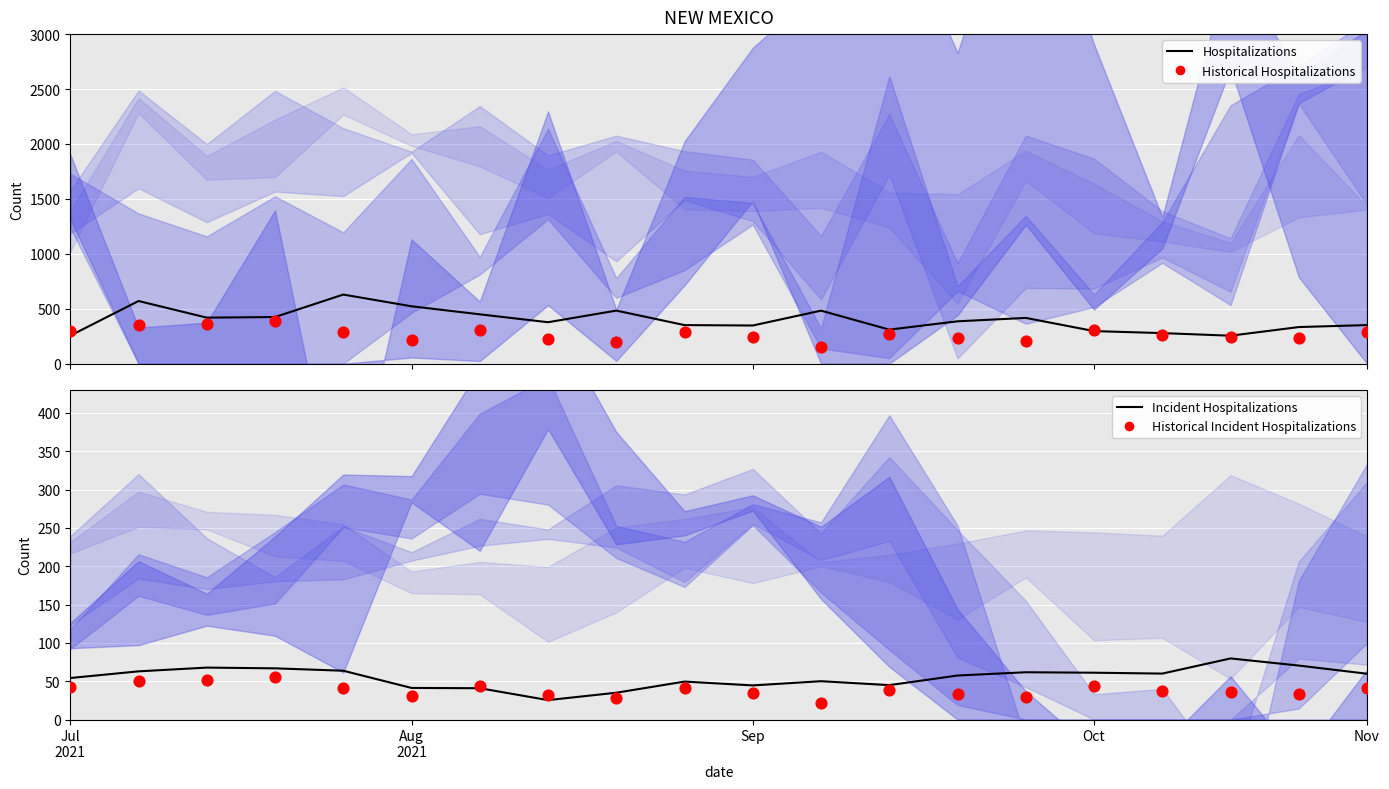

Which series has the largest Y range (max minus min)?

Hospitalizations